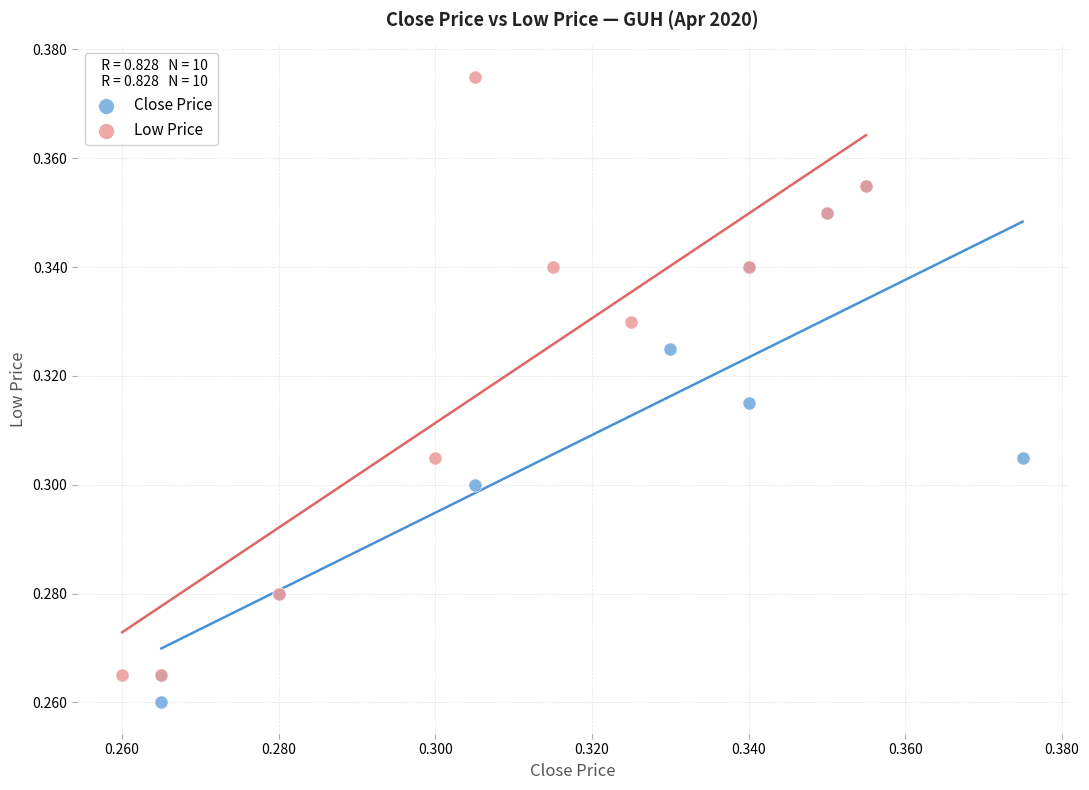

Which series contains the highest Y value?

Low Price